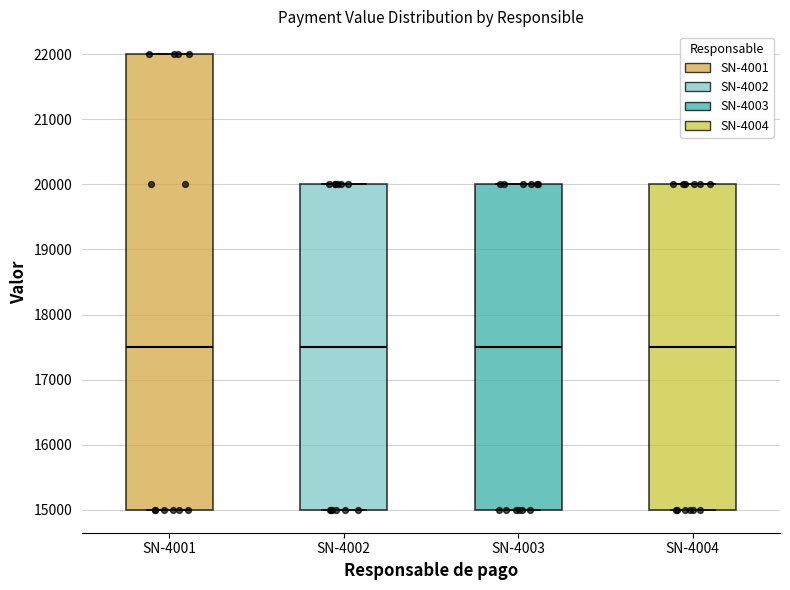

Reading left to right, read every box against the y-axis: the position of its median line, the range the box covers, and the ends of its whiskers. The values are not printed on the chart, so give them approximately, as read against the axis.

SN-4001: median 17500, box 15000 to 22000, whiskers 15000 to 22000
SN-4002: median 17500, box 15000 to 20000, whiskers 15000 to 20000
SN-4003: median 17500, box 15000 to 20000, whiskers 15000 to 20000
SN-4004: median 17500, box 15000 to 20000, whiskers 15000 to 20000